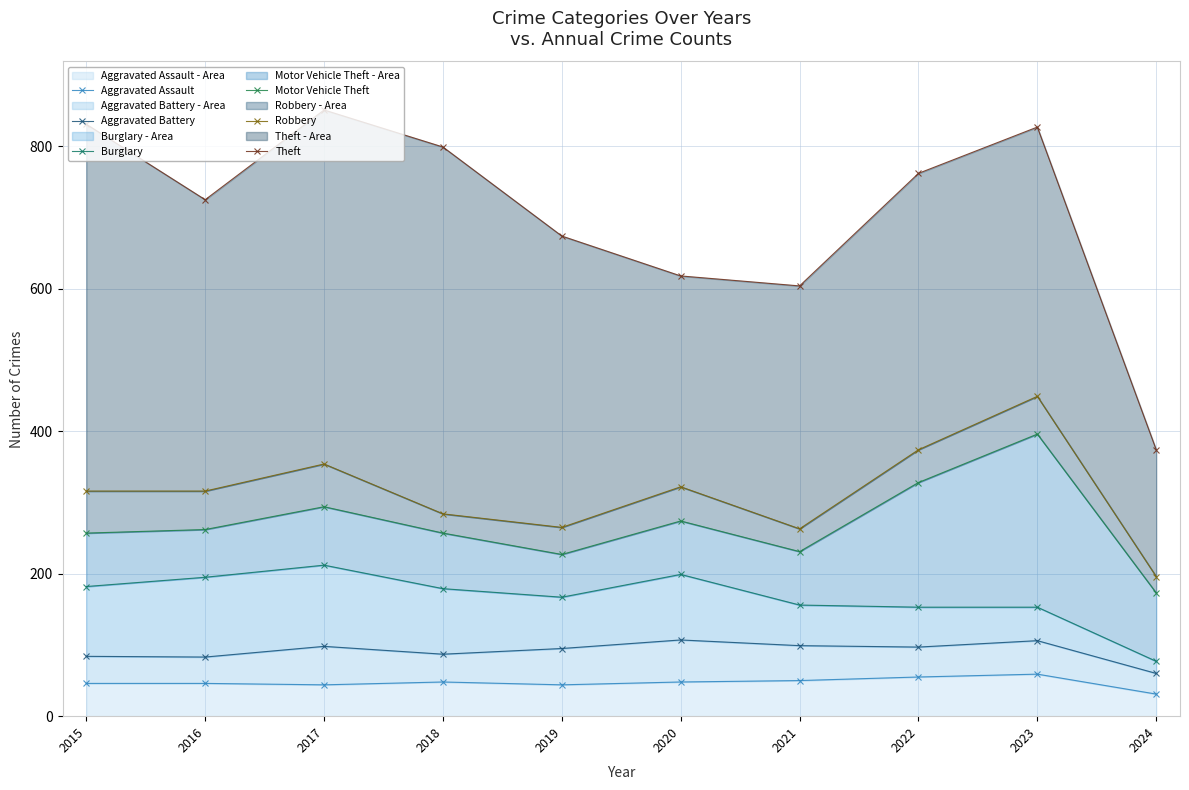

Reading left to right, extract all data points from this chart.

Aggravated Assault: 2015=46	2016=46	2017=44	2018=48	2019=44	2020=48	2021=50	2022=55	2023=59	2024=31
Aggravated Battery: 2015=84	2016=83	2017=98	2018=87	2019=95	2020=107	2021=99	2022=97	2023=106	2024=60
Burglary: 2015=182	2016=195	2017=212	2018=179	2019=167	2020=199	2021=156	2022=153	2023=153	2024=77
Motor Vehicle Theft: 2015=257	2016=262	2017=294	2018=257	2019=227	2020=274	2021=231	2022=328	2023=396	2024=173
Robbery: 2015=316	2016=316	2017=354	2018=284	2019=265	2020=322	2021=263	2022=374	2023=449	2024=196
Theft: 2015=831	2016=725	2017=851	2018=799	2019=674	2020=618	2021=604	2022=762	2023=827	2024=374